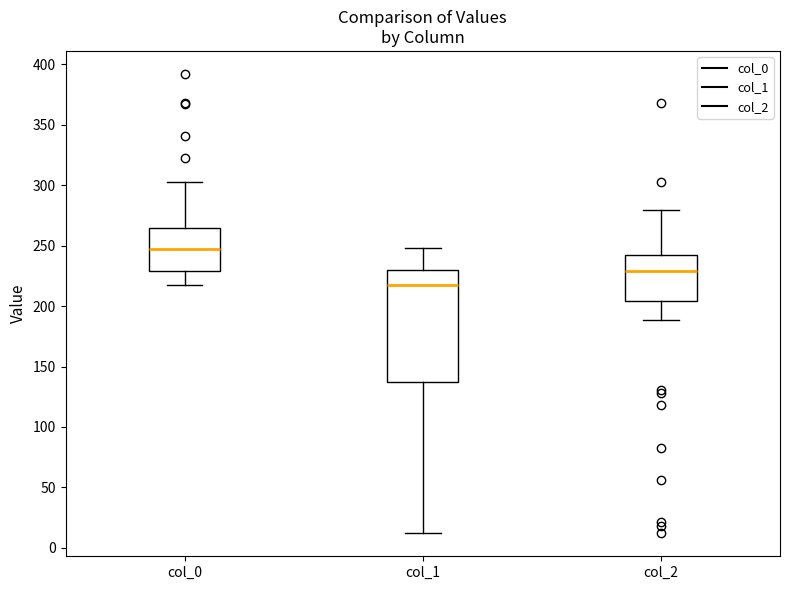

Reading left to right, read every box against the y-axis: the position of its median line, the range the box covers, and the ends of its whiskers. The values are not printed on the chart, so give them approximately, as read against the axis.

col_0: median 245, box 230 to 265, whiskers 220 to 305
col_1: median 220, box 135 to 230, whiskers 10 to 250
col_2: median 230, box 205 to 240, whiskers 190 to 280